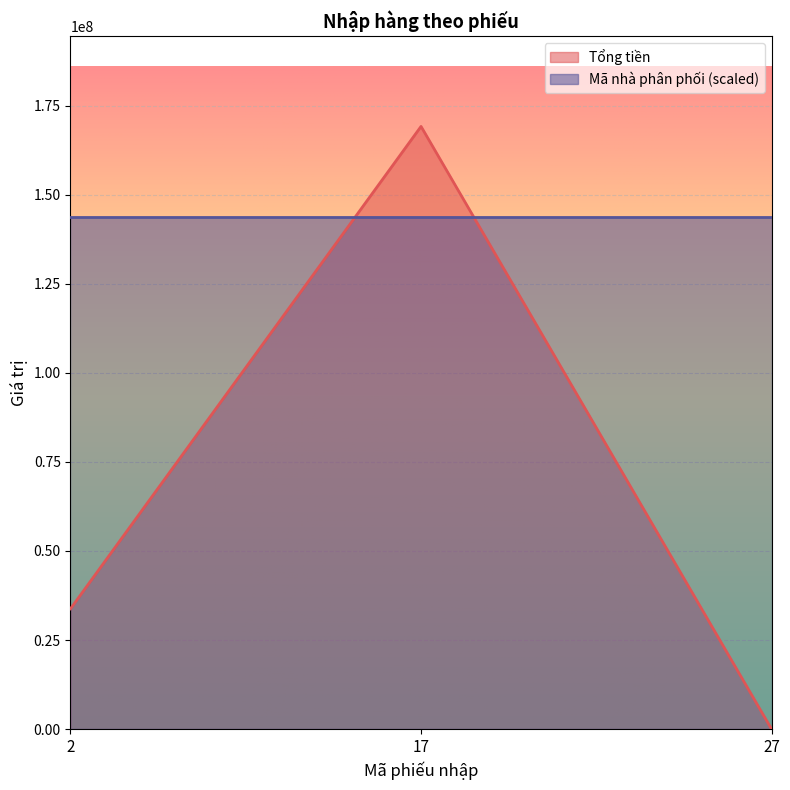

What is the difference between the maximum and minimum values?

169140000